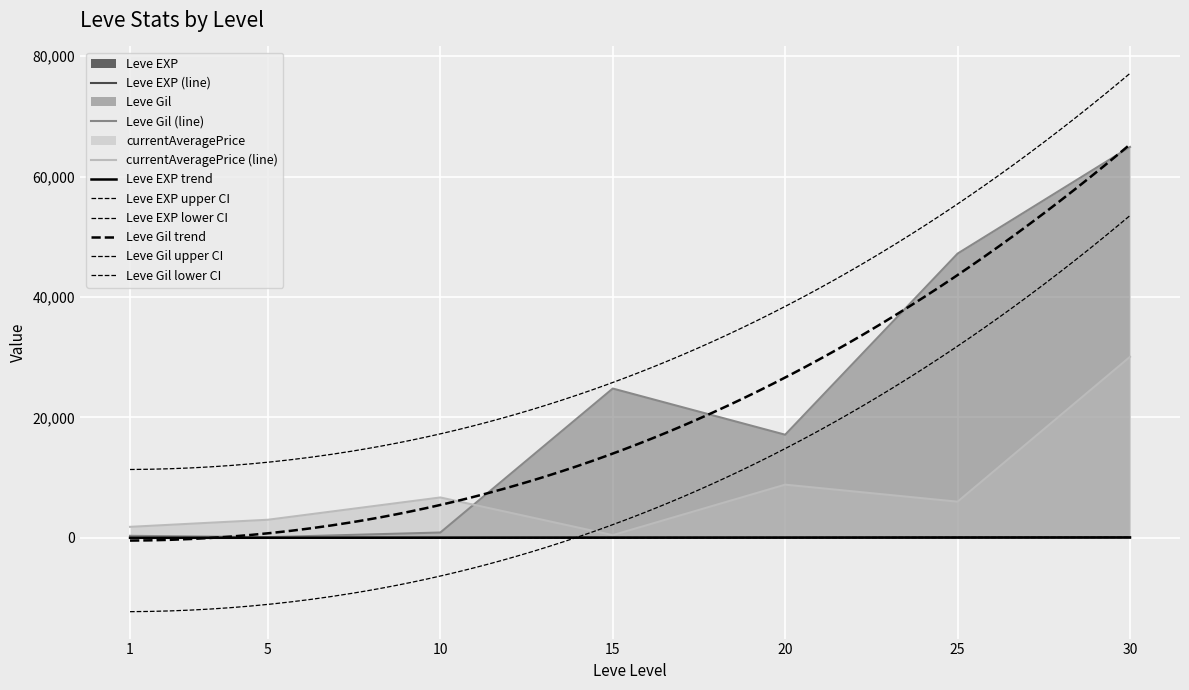

Between 1 and 25, which series saw the biggest shift?

Leve Gil